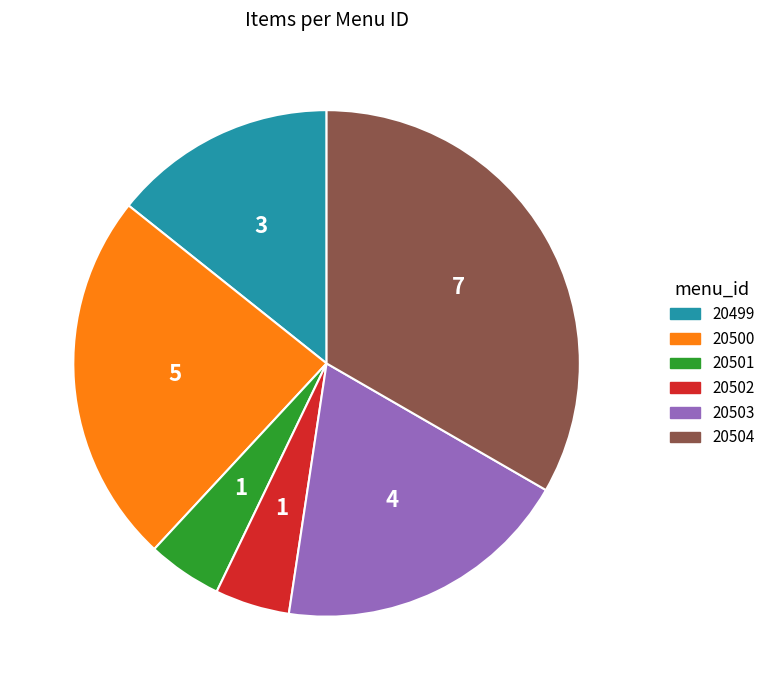

Does any single category account for the majority?

No